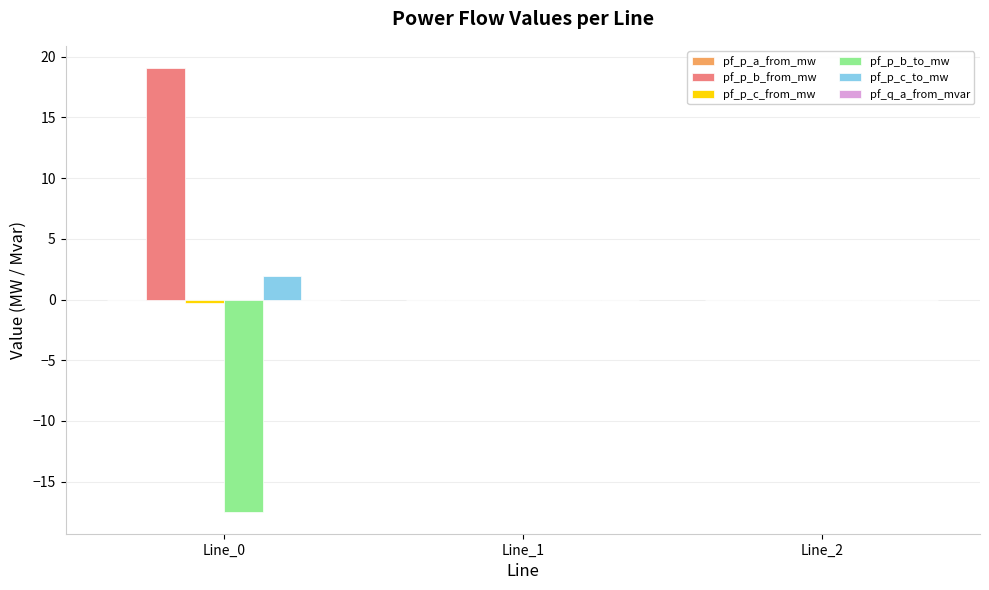

Is it true that pf_p_b_to_mw equals -0.0 at Line_1?

True